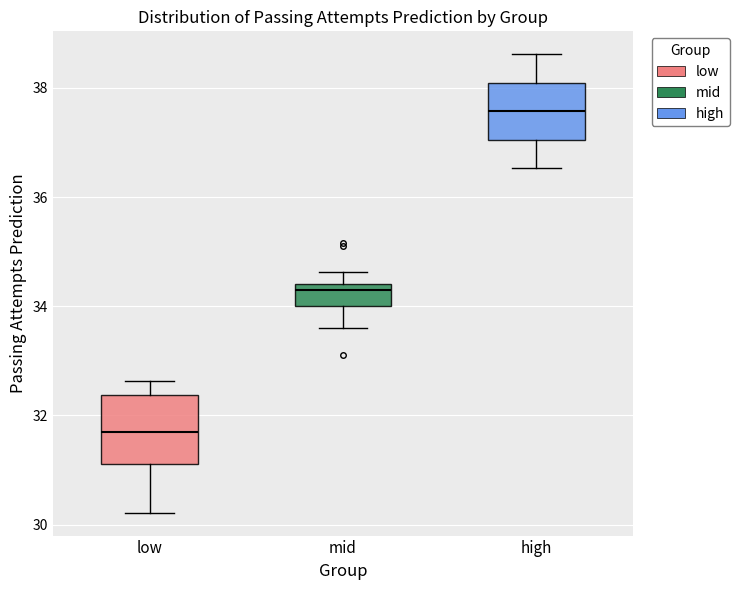

Comparing the boxes themselves (not the whiskers), which one is the tallest?

low